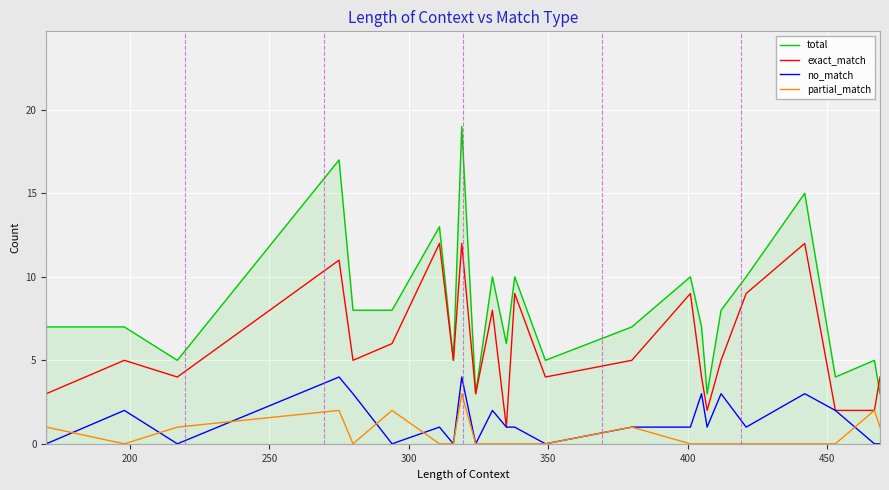

True or false: total and no_match intersect in this chart.

False